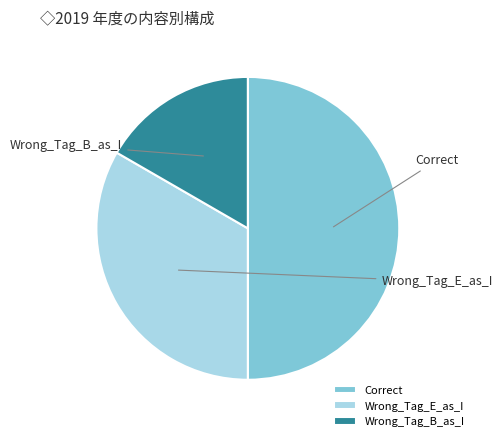

Is it true that Wrong_Tag_E_as_I is 33% of the pie?

True